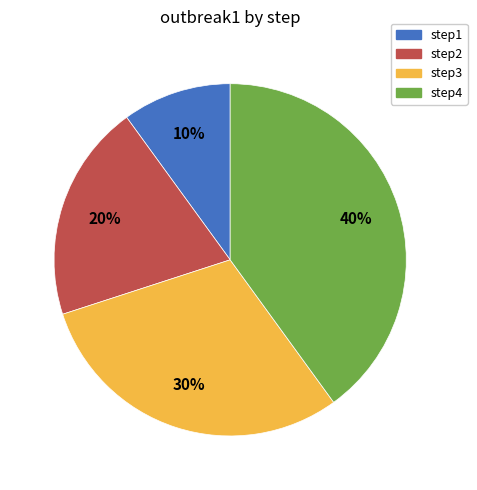

Is the sum of step4 and step2 greater than half?

Yes